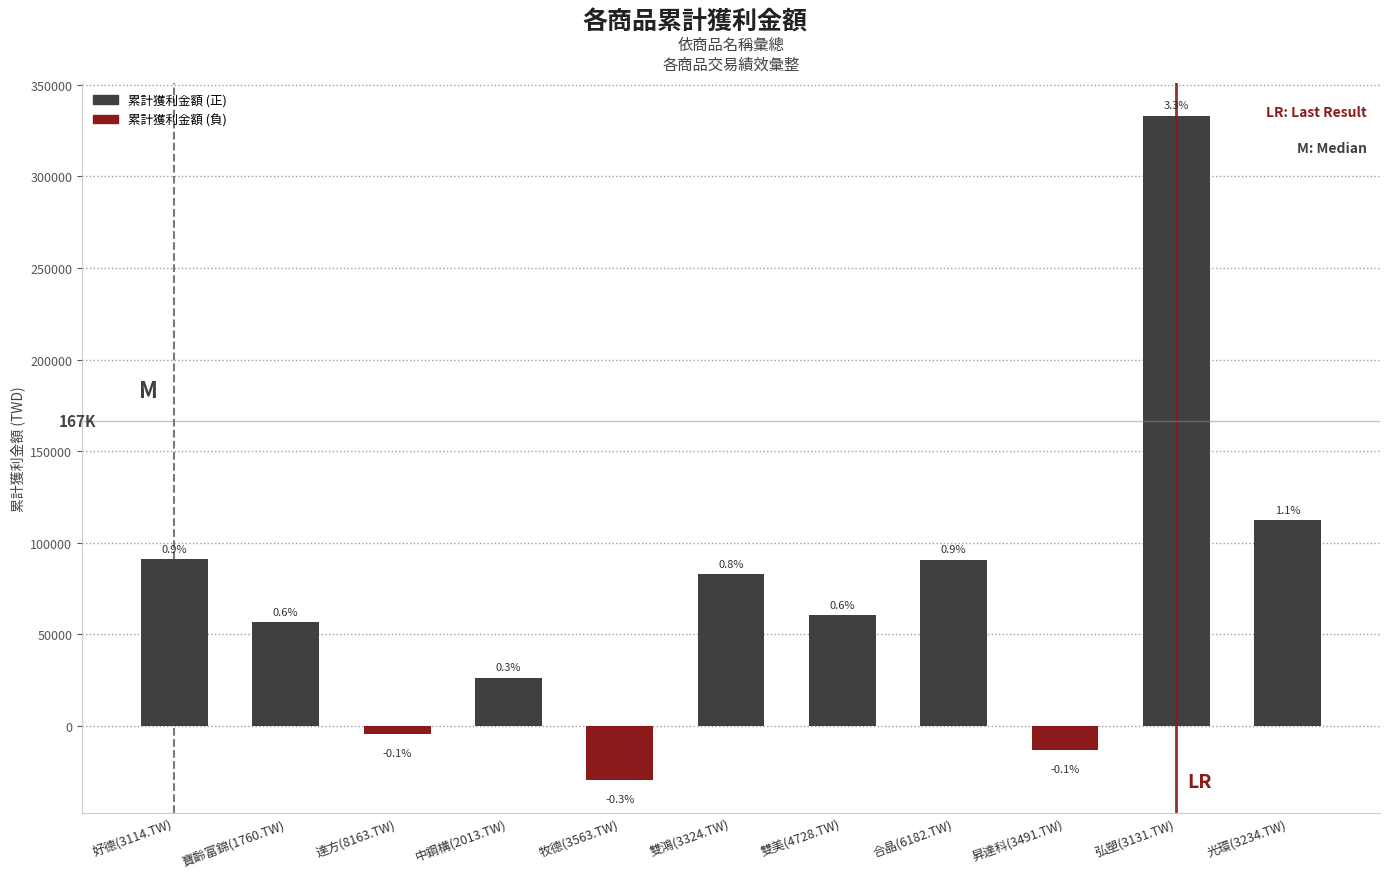

Which has a higher value, 昇達科(3491.TW) or 寶齡富錦(1760.TW)?

寶齡富錦(1760.TW)